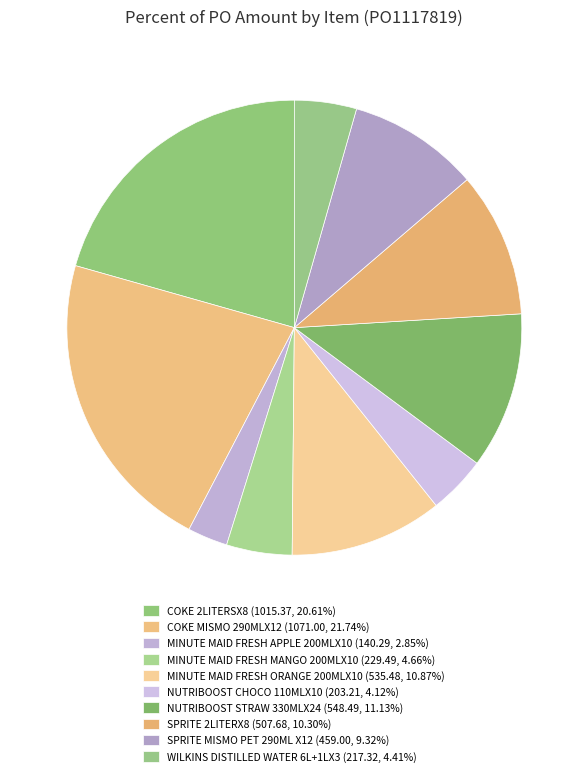

How many segments does this pie chart have?

10